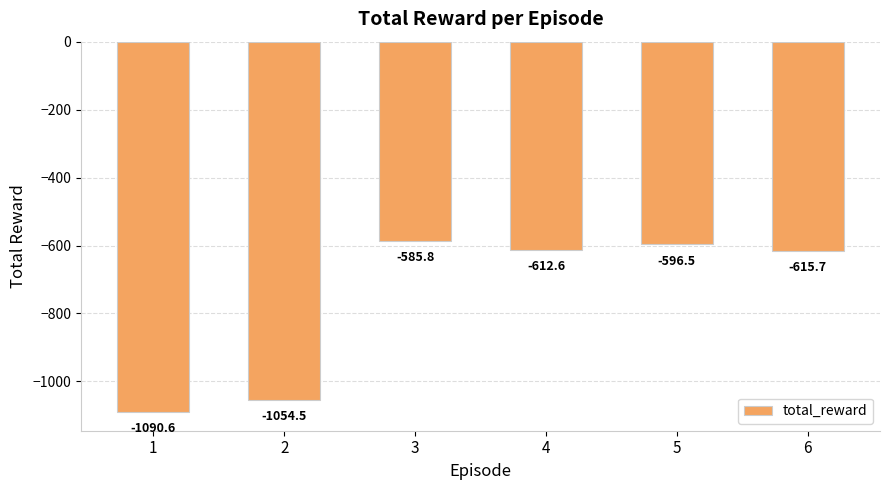

What is the minimum value shown in the chart?

-1090.6